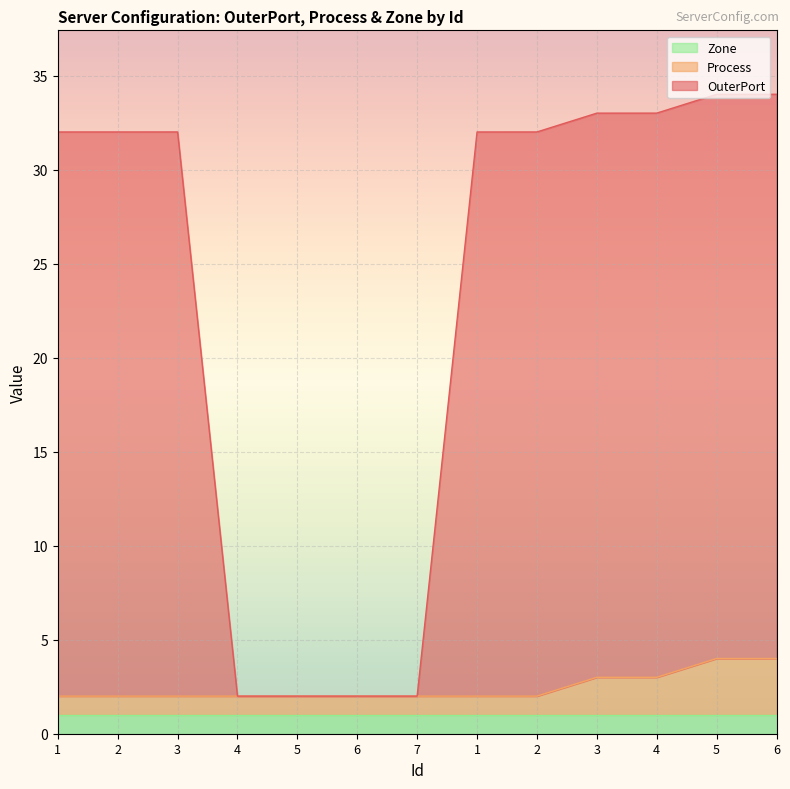

Is it true that Process equals 3.0 at 3?

True